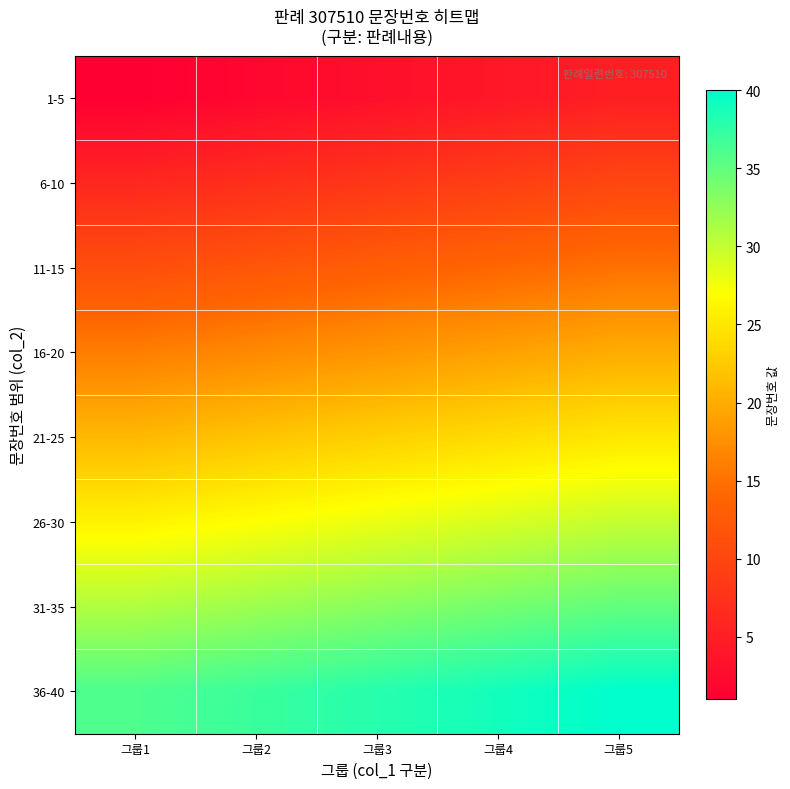

Rank the series at 그룹2 from lowest to highest value.

1-5, 6-10, 11-15, 16-20, 21-25, 26-30, 31-35, 36-40